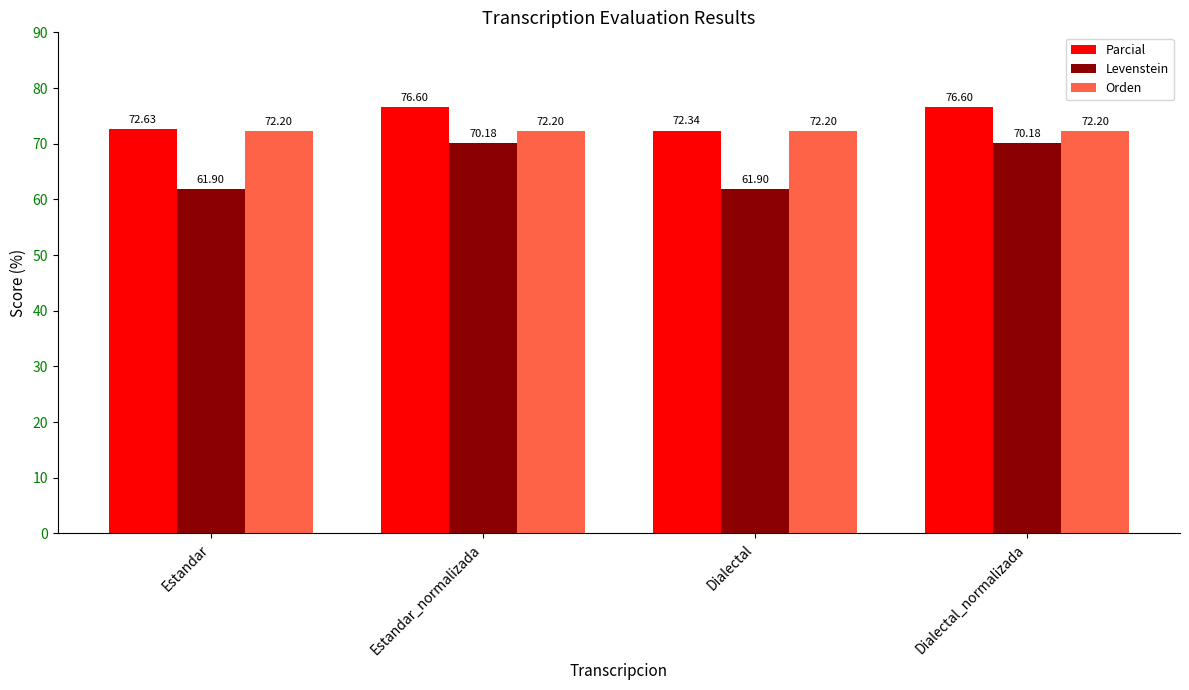

Does the chart contain any negative values?

No